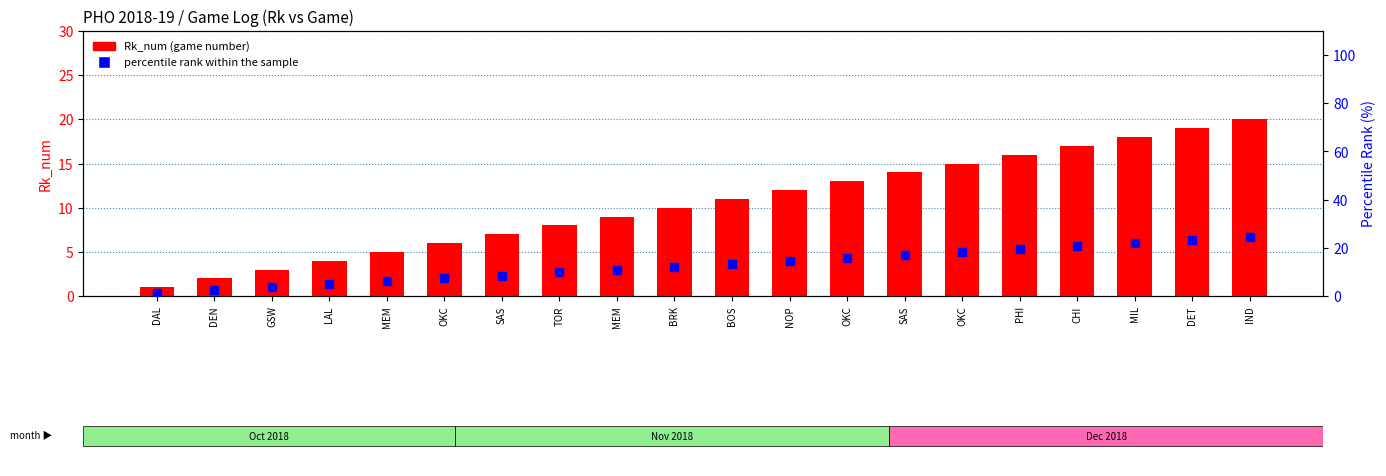

Is the value of percentile rank within the sample at OKC greater than the value of Rk_num at OKC?

Yes